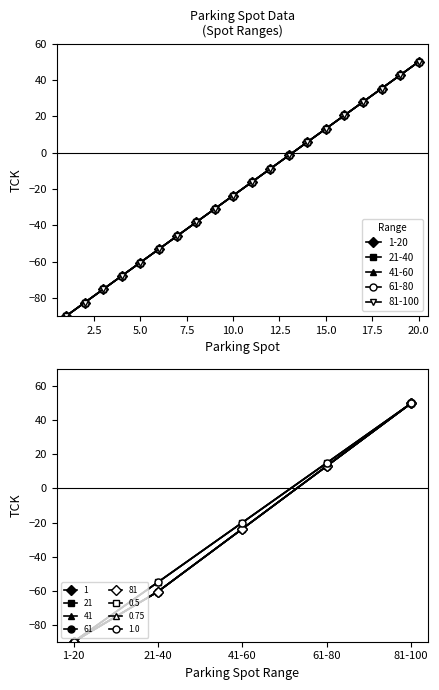

Reading right to left, extract all data points from this chart.

Spots 1-20: 50.0	42.6	35.3	27.9	20.5	13.2	5.8	-1.6	-8.9	-16.3	-23.7	-31.1	-38.4	-45.8	-53.2	-60.5	-67.9	-75.3	-82.6	-90.0
Spots 21-40: 50.0	42.6	35.3	27.9	20.5	13.2	5.8	-1.6	-8.9	-16.3	-23.7	-31.1	-38.4	-45.8	-53.2	-60.5	-67.9	-75.3	-82.6	-90.0
Spots 41-60: 50.0	42.6	35.3	27.9	20.5	13.2	5.8	-1.6	-8.9	-16.3	-23.7	-31.1	-38.4	-45.8	-53.2	-60.5	-67.9	-75.3	-82.6	-90.0
Spots 61-80: 50.0	42.6	35.3	27.9	20.5	13.2	5.8	-1.6	-8.9	-16.3	-23.7	-31.1	-38.4	-45.8	-53.2	-60.5	-67.9	-75.3	-82.6	-90.0
Spots 81-100: 50.0	42.6	35.3	27.9	20.5	13.2	5.8	-1.6	-8.9	-16.3	-23.7	-31.1	-38.4	-45.8	-53.2	-60.5	-67.9	-75.3	-82.6	-90.0